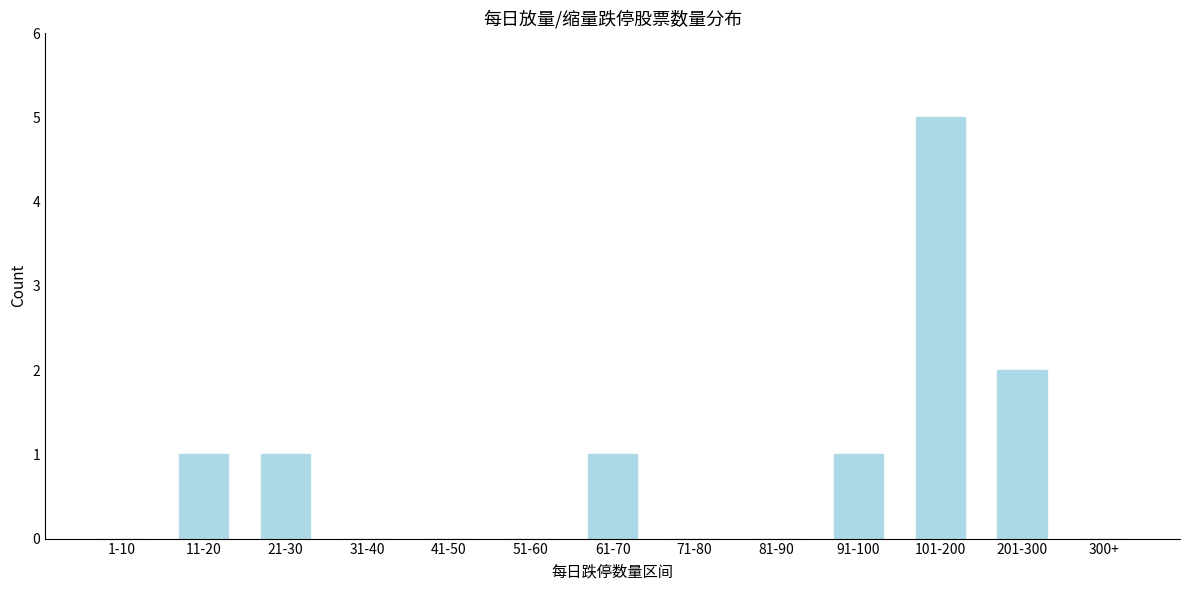

Reading left to right, list all the values displayed in this chart.

1-10=0	11-20=1	21-30=1	31-40=0	41-50=0	51-60=0	61-70=1	71-80=0	81-90=0	91-100=1	101-200=5	201-300=2	300+=0